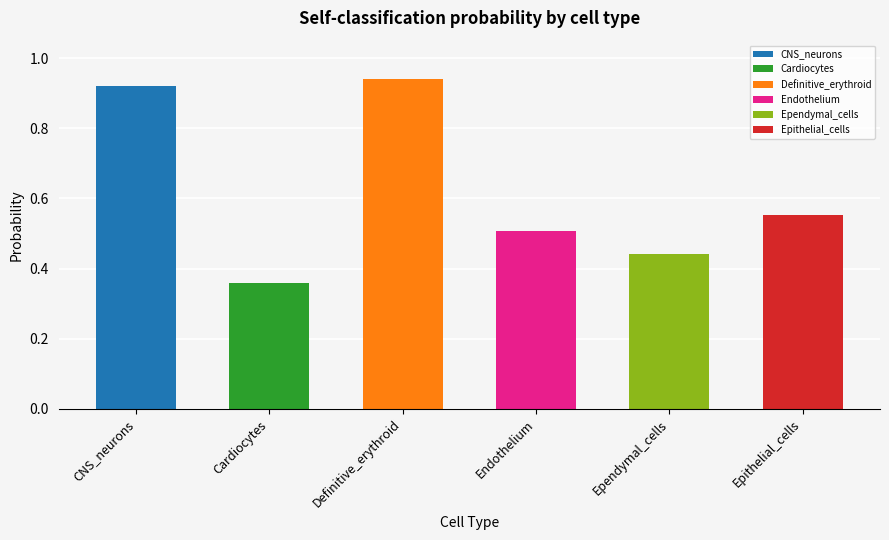

What is the maximum value for Ependymal_cells?

0.4